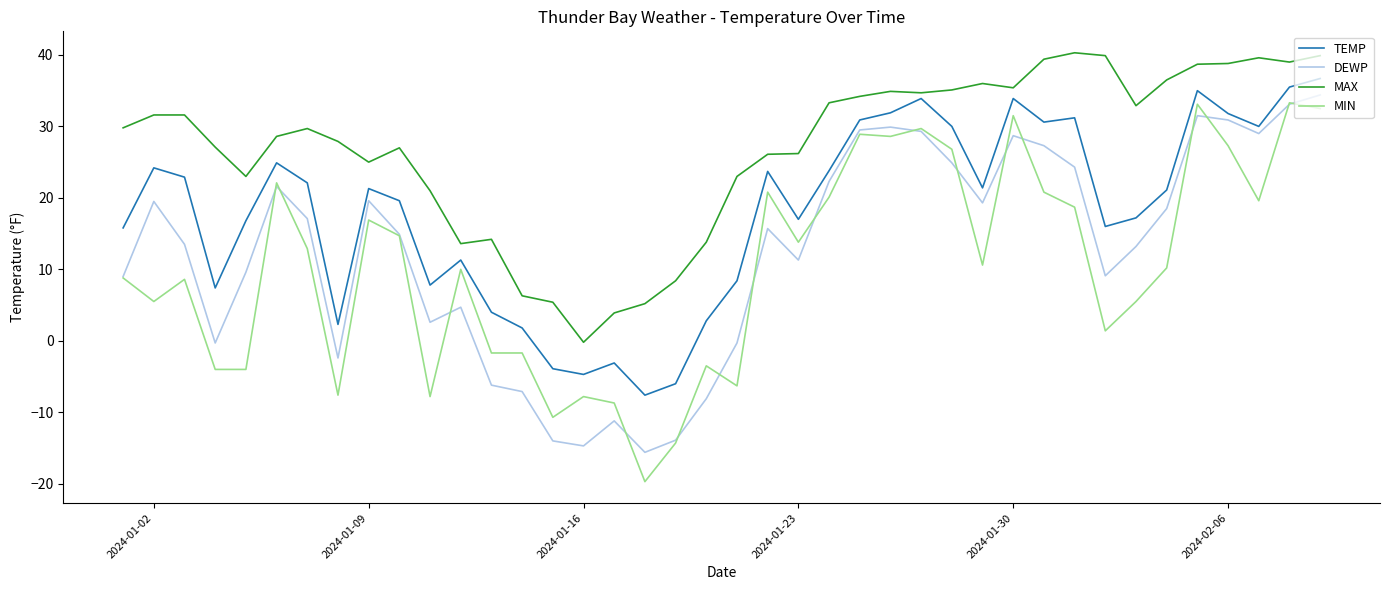

Which series has the widest spread of values?

MIN